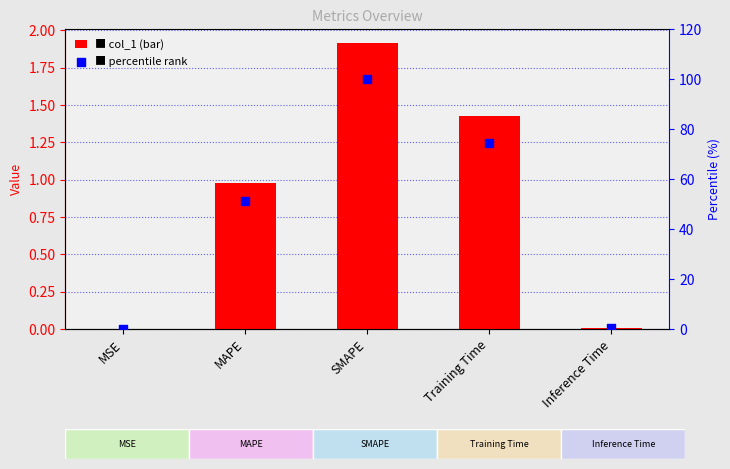

What is the total value across all series at SMAPE?

101.9